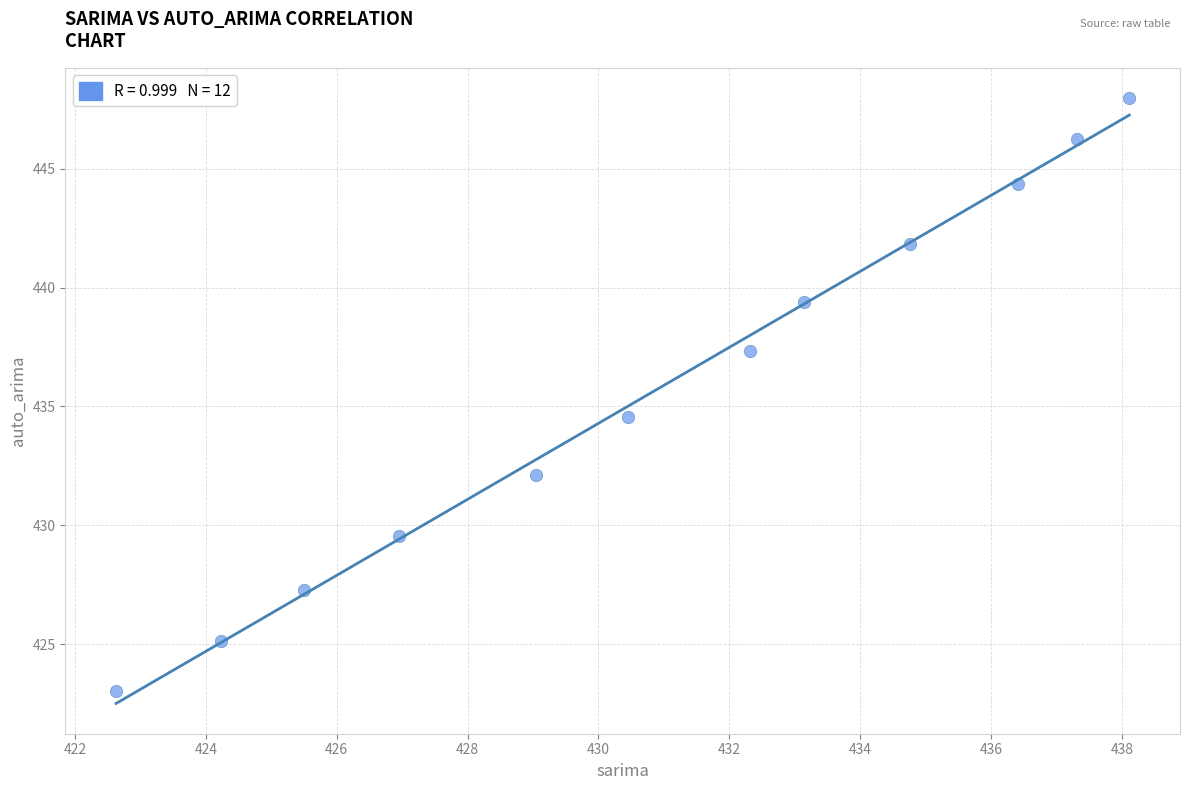

What is the range of Y values (max minus min)?

24.9